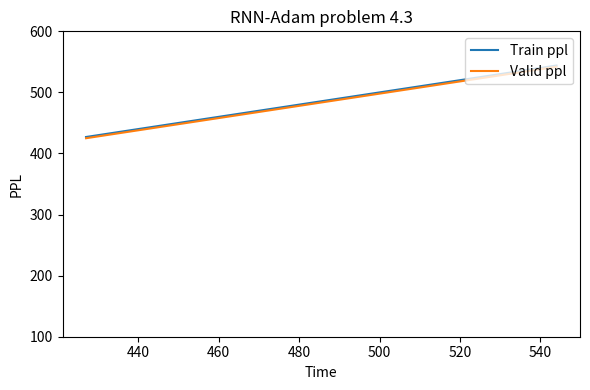

What is the greatest value displayed?

544